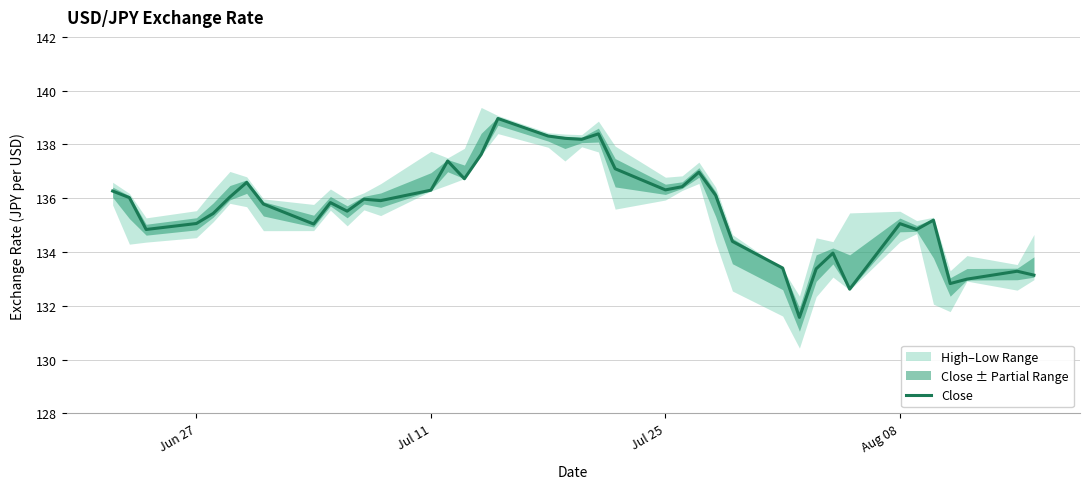

How many interior local peaks (higher than both neighbors) does the data have?

11